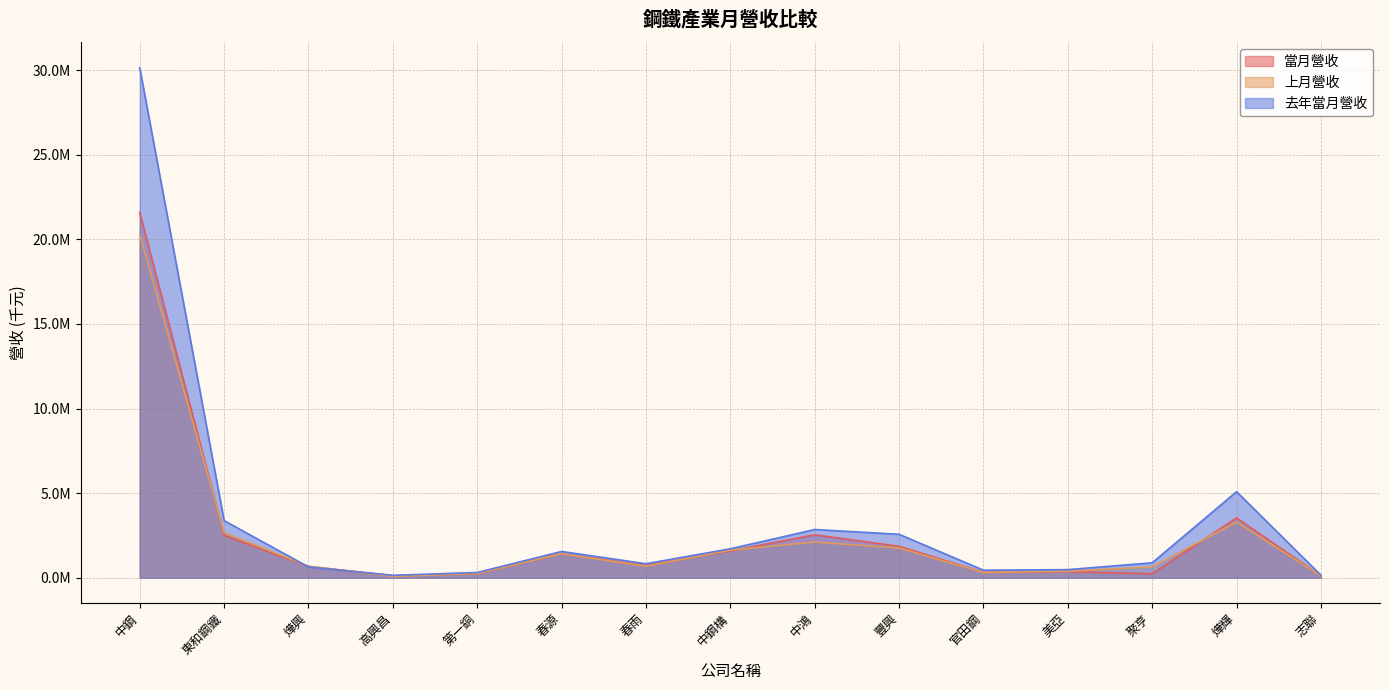

True or false: 去年當月營收 and 當月營收 cross at least once.

True